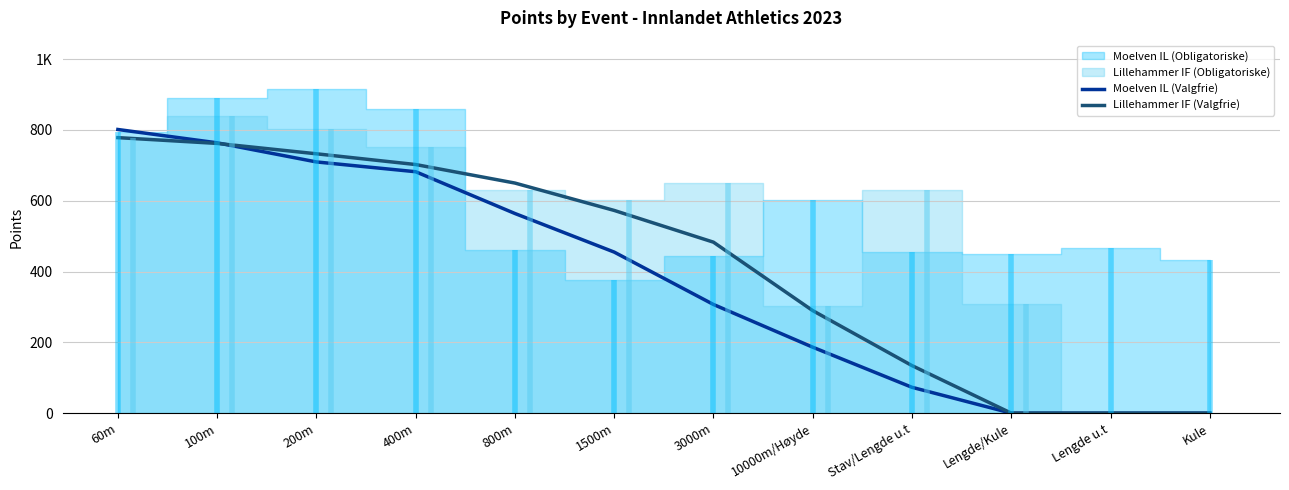

What is the label of the 8th point from the left?

10000m/Høyde